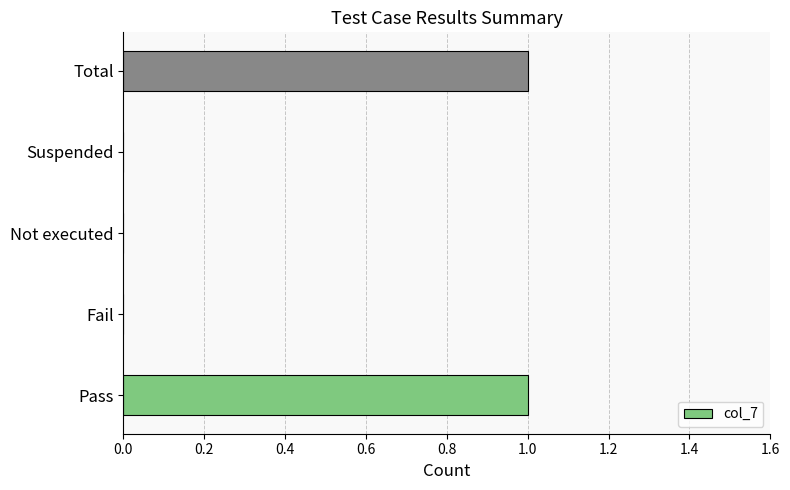

True or false: the data shows 0 at Fail.

True